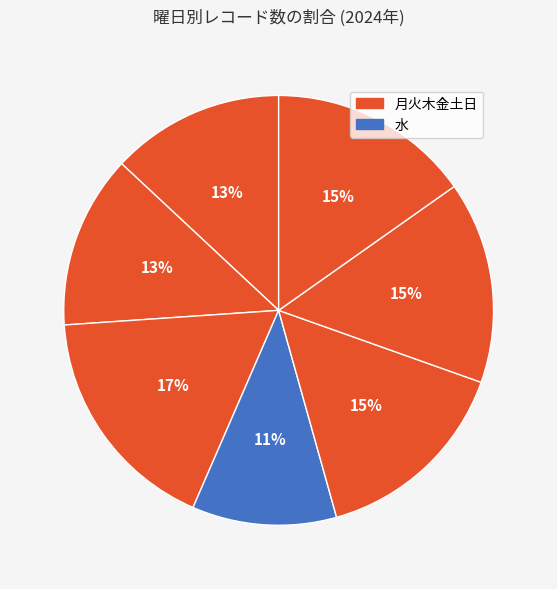

How many segments does this pie chart have?

7